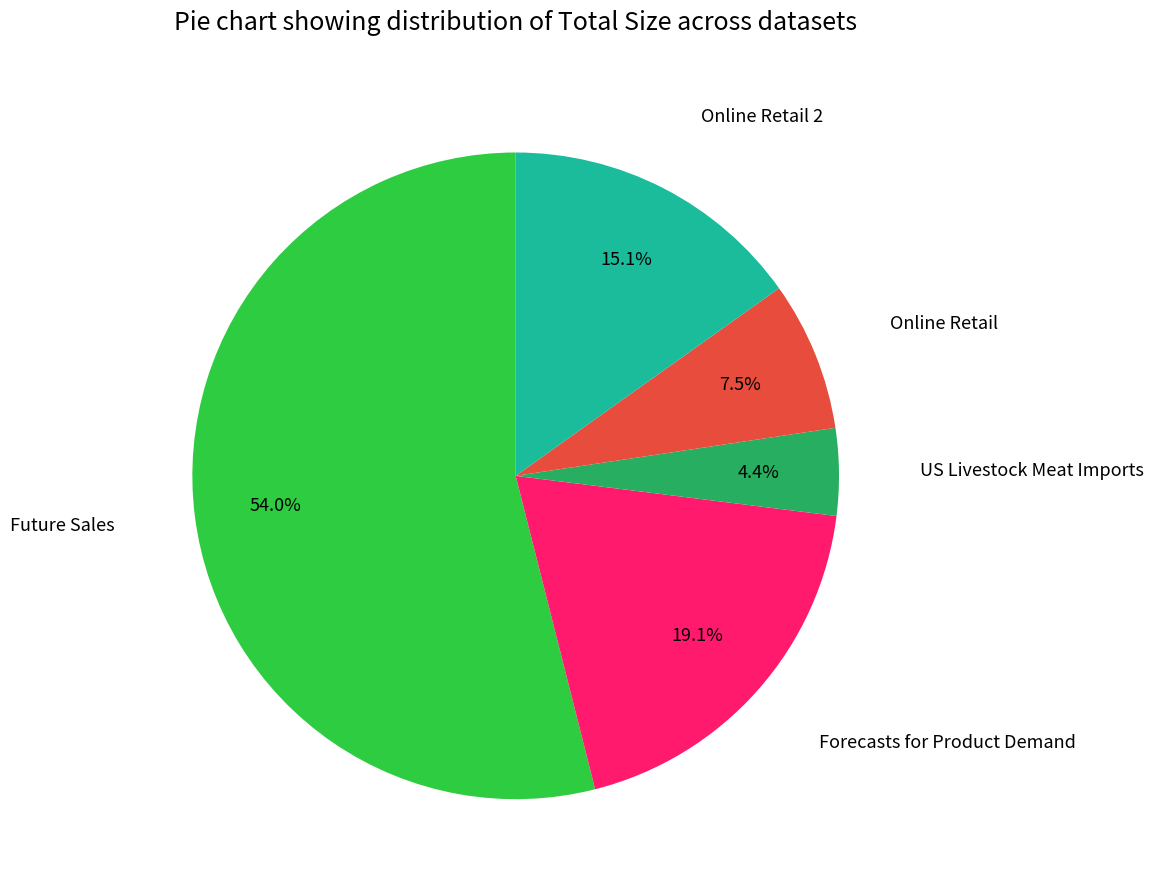

Does any single category account for the majority?

Yes